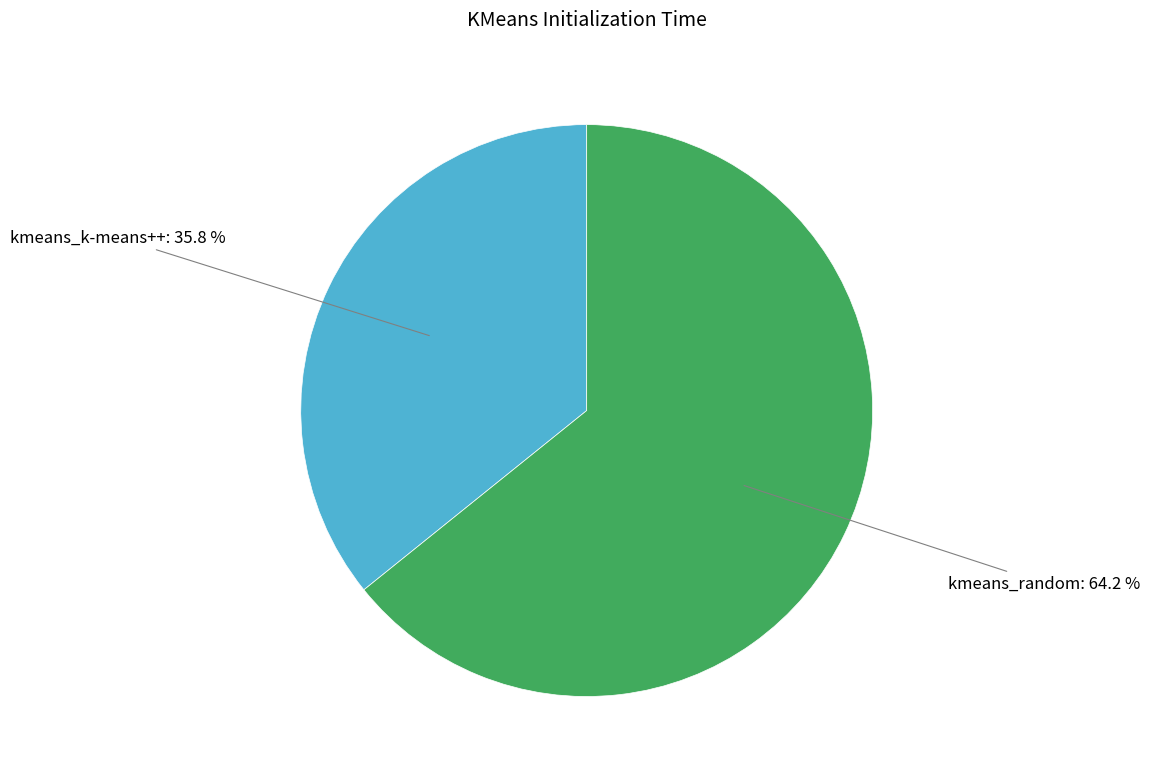

Rank the categories by value from highest to lowest.

kmeans_random, kmeans_k-means++